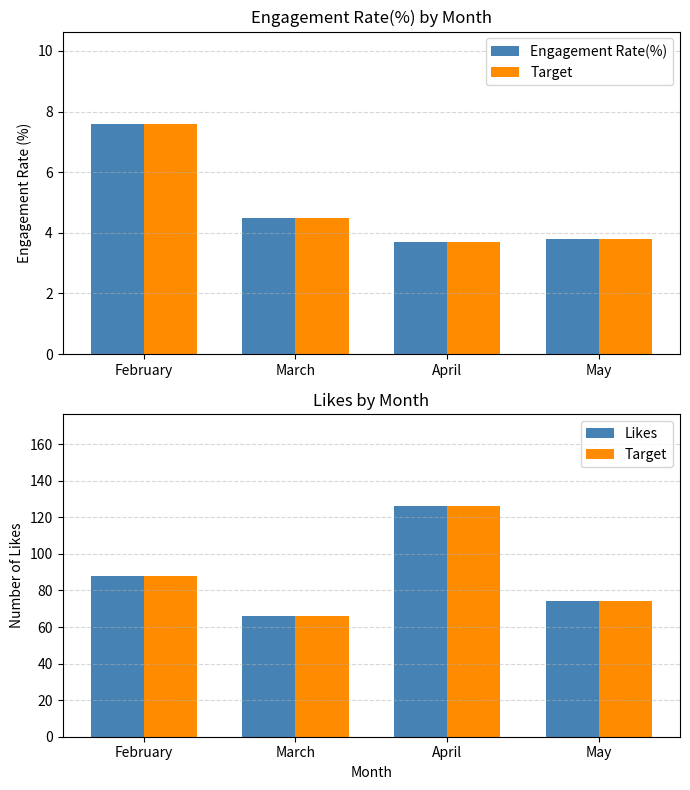

What is the approximate value of Likes at April?

126.0